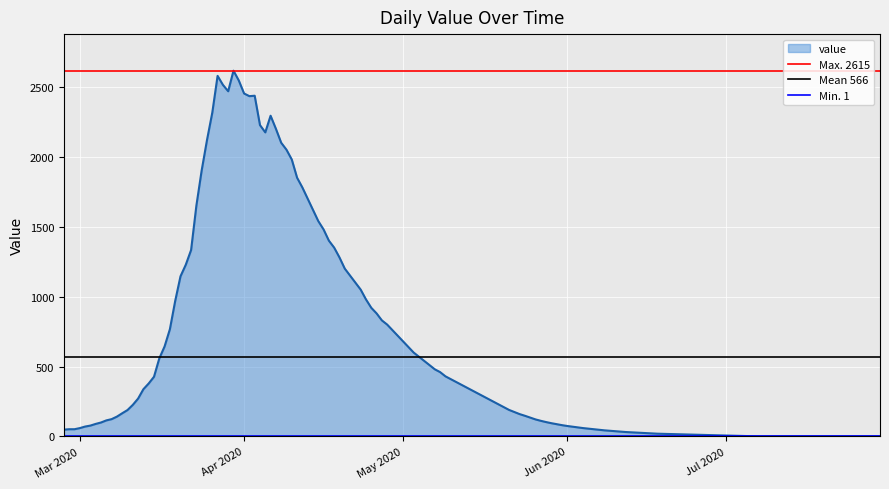

At which label does Min. 1 reach its peak?

Mar 2020